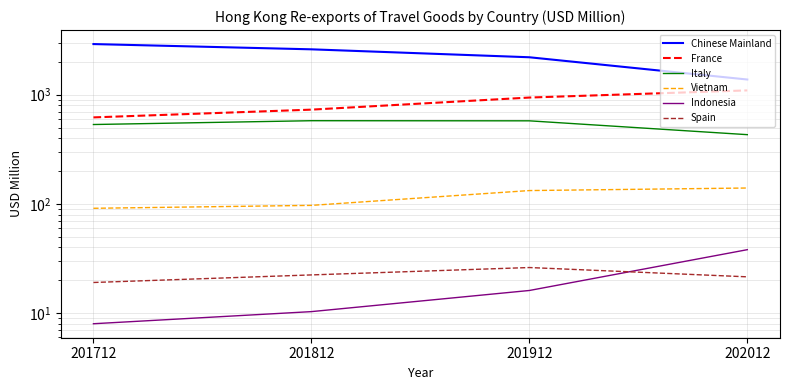

Reading left to right, transcribe all the data shown in this chart.

Chinese Mainland: 201712=2905.5	201812=2600.7	201912=2200.1	202012=1376.5
France: 201712=619.5	201812=729.5	201912=941.1	202012=1094.4
Italy: 201712=533.1	201812=577.7	201912=576.2	202012=430.5
Vietnam: 201712=91.2	201812=97.0	201912=132.5	202012=139.8
Indonesia: 201712=8.0	201812=10.3	201912=16.1	202012=38.1
Spain: 201712=19.1	201812=22.4	201912=26.2	202012=21.5